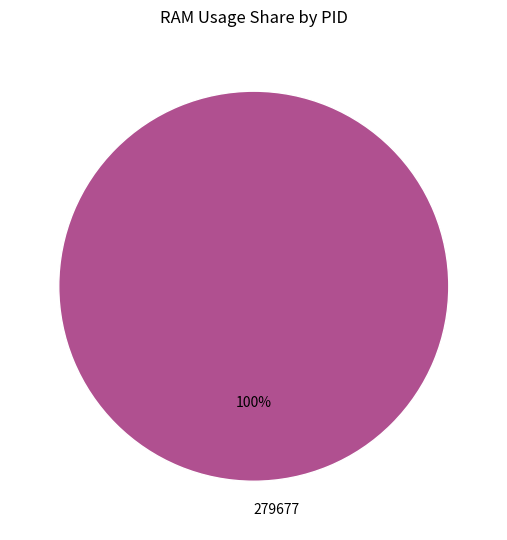

True or false: 279677 accounts for 100% of the total.

True